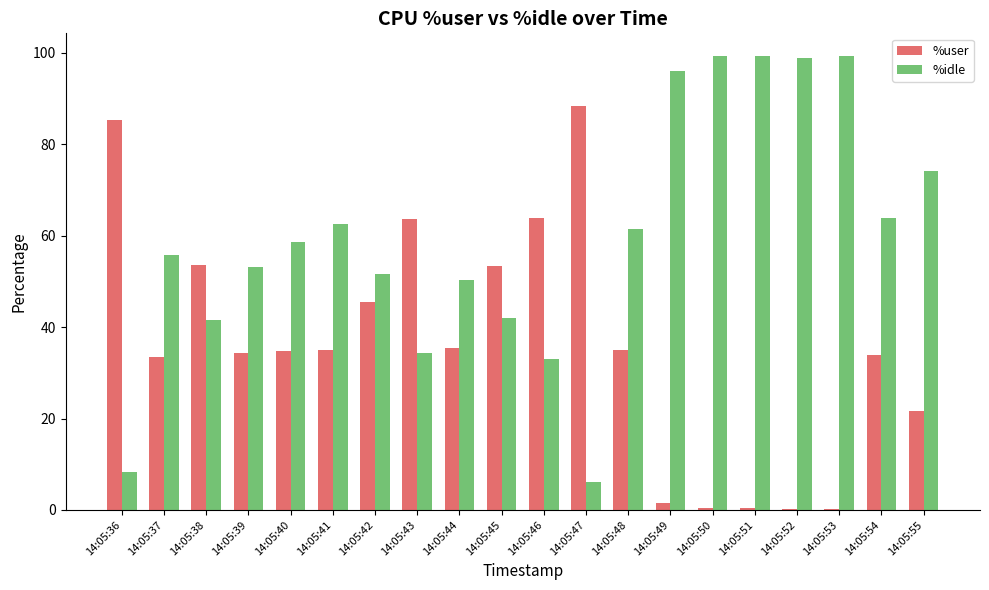

Between 14:05:44 and 14:05:49, which series saw the biggest shift?

%idle